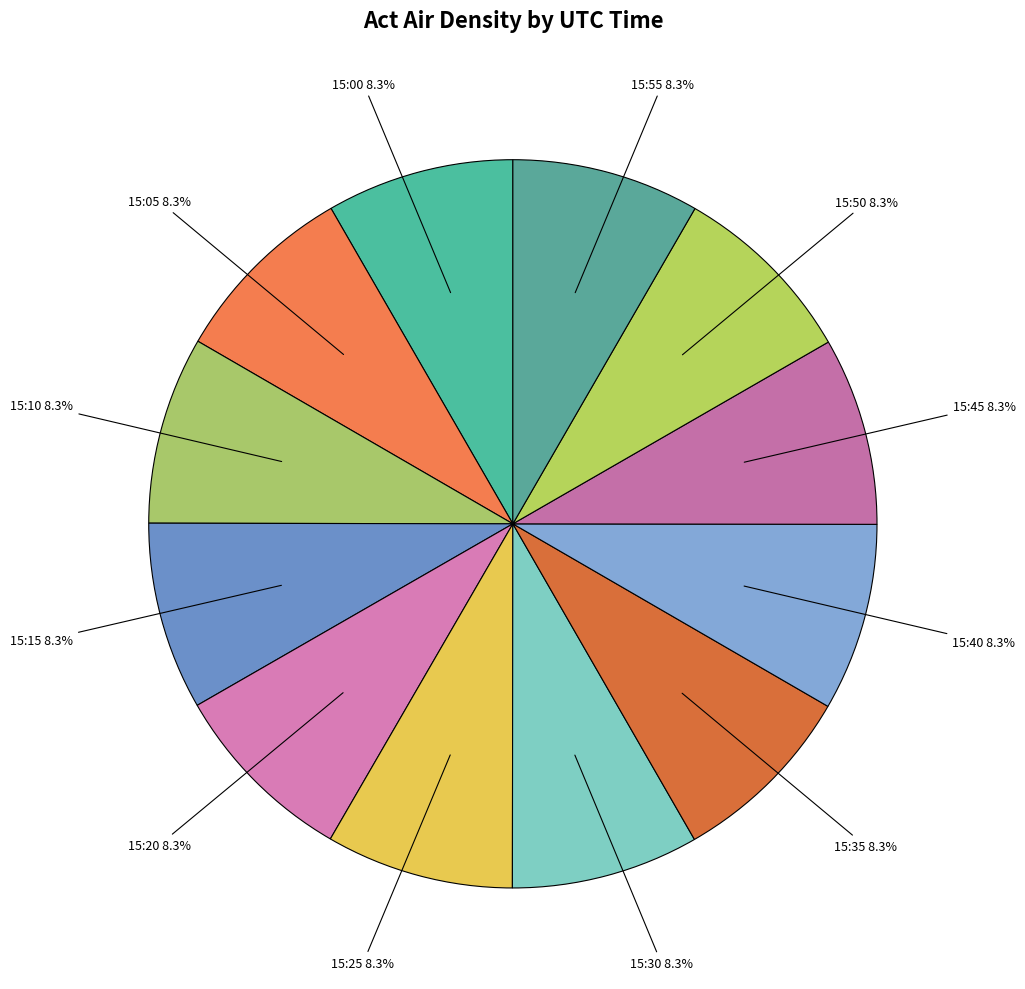

How many slices are in this pie chart?

12